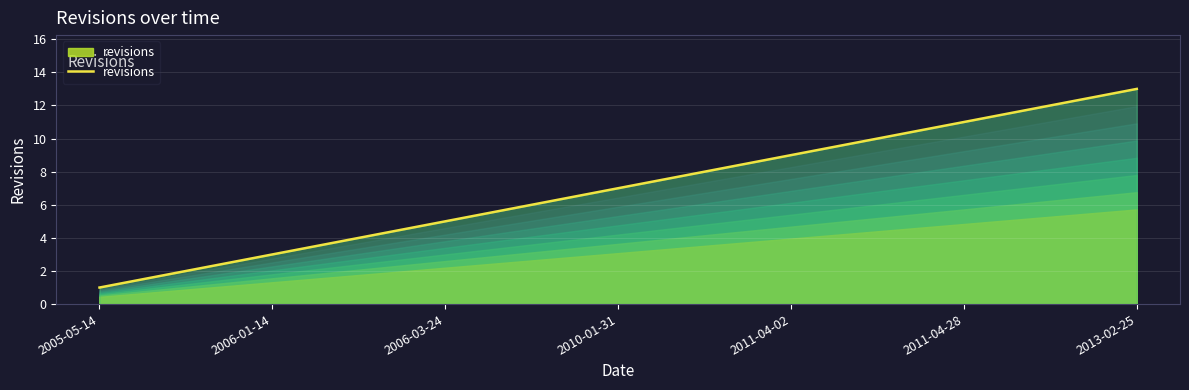

What is the maximum value shown in the chart?

13